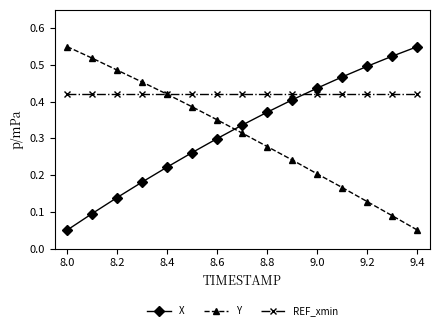

True or false: X has more than 2 interior local peaks.

False